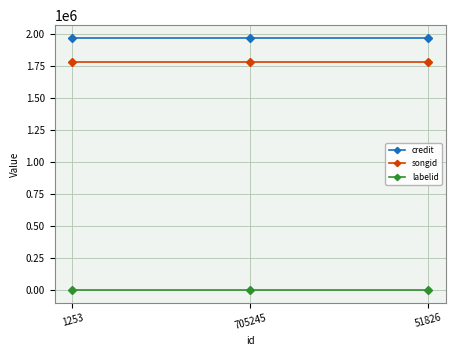

What is the greatest value displayed?

1973966